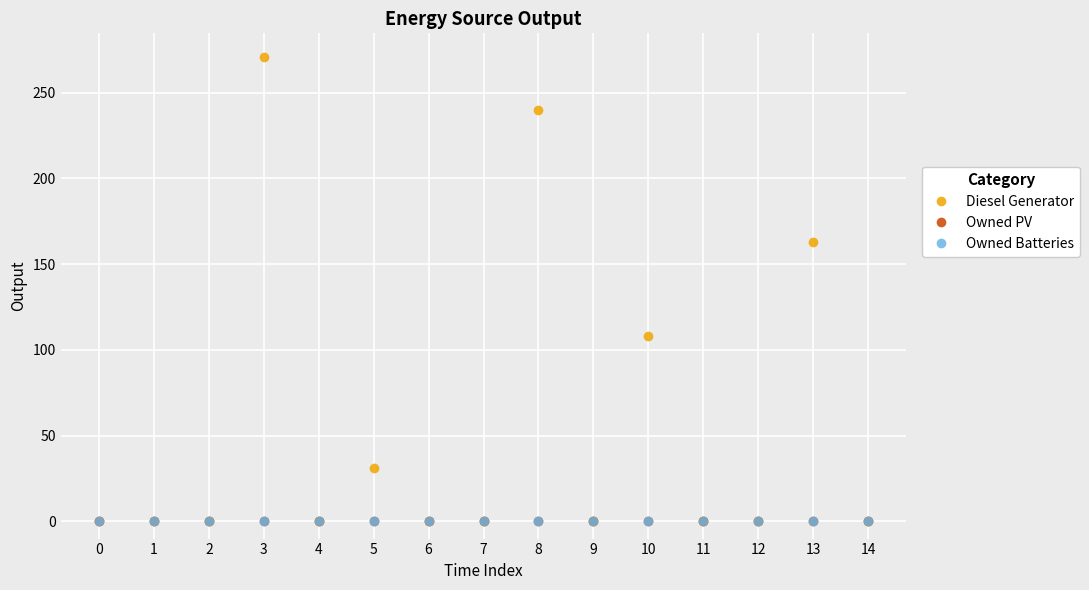

At 10, list the series in order from smallest to largest.

Owned PV, Owned Batteries, Diesel Generator